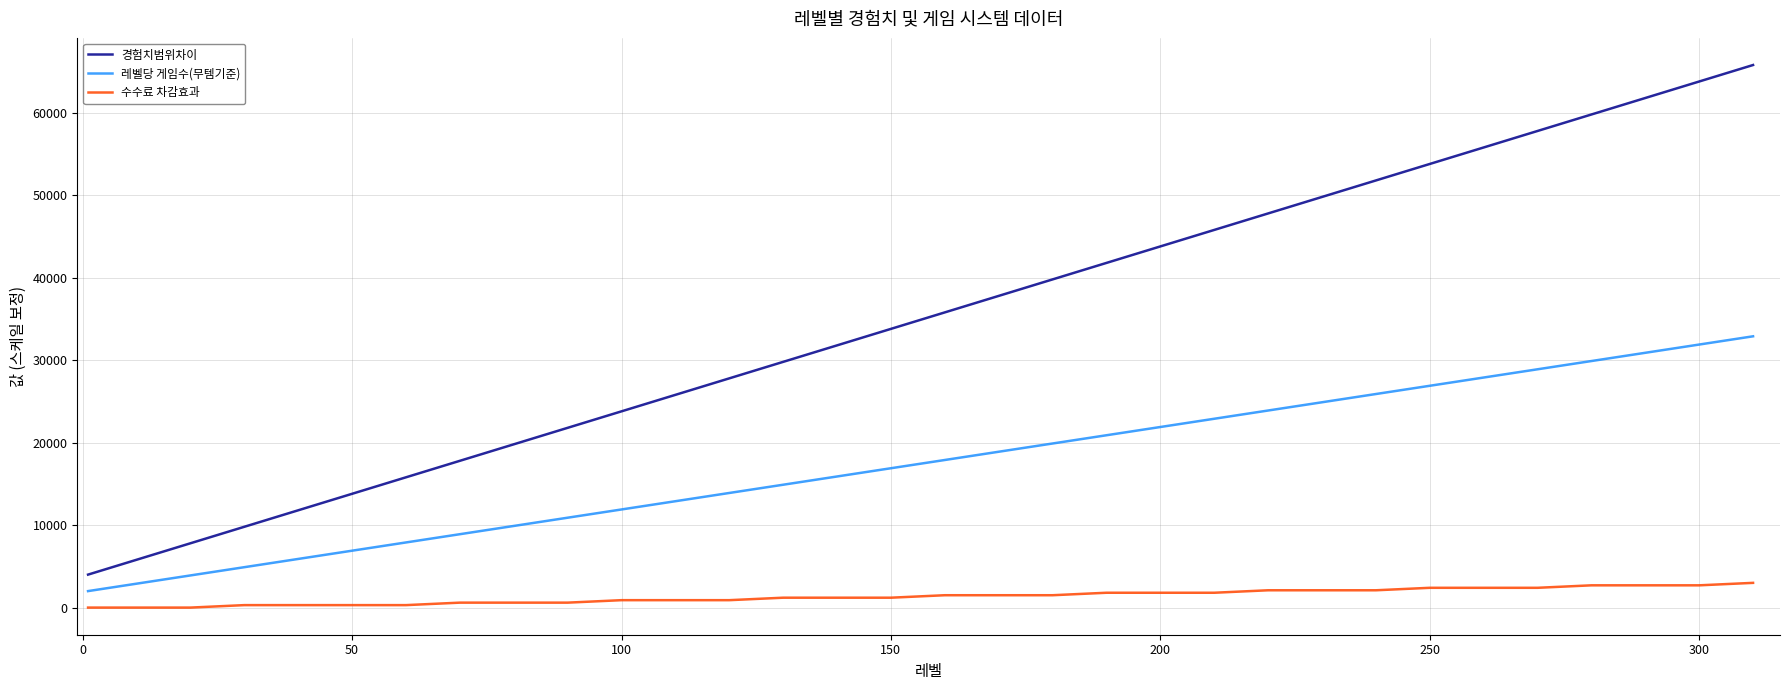

What is the average value of the 수수료 차감효과 series?

1095.0